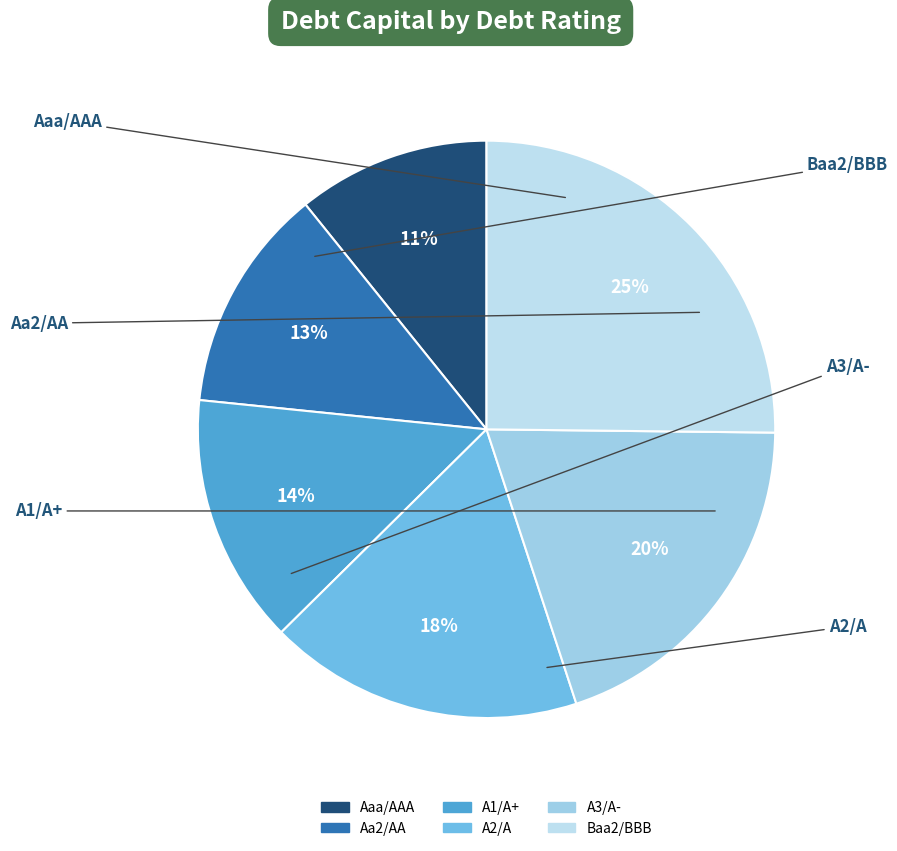

Rank the categories by value from lowest to highest.

Aaa/AAA, Aa2/AA, A1/A+, A2/A, A3/A-, Baa2/BBB